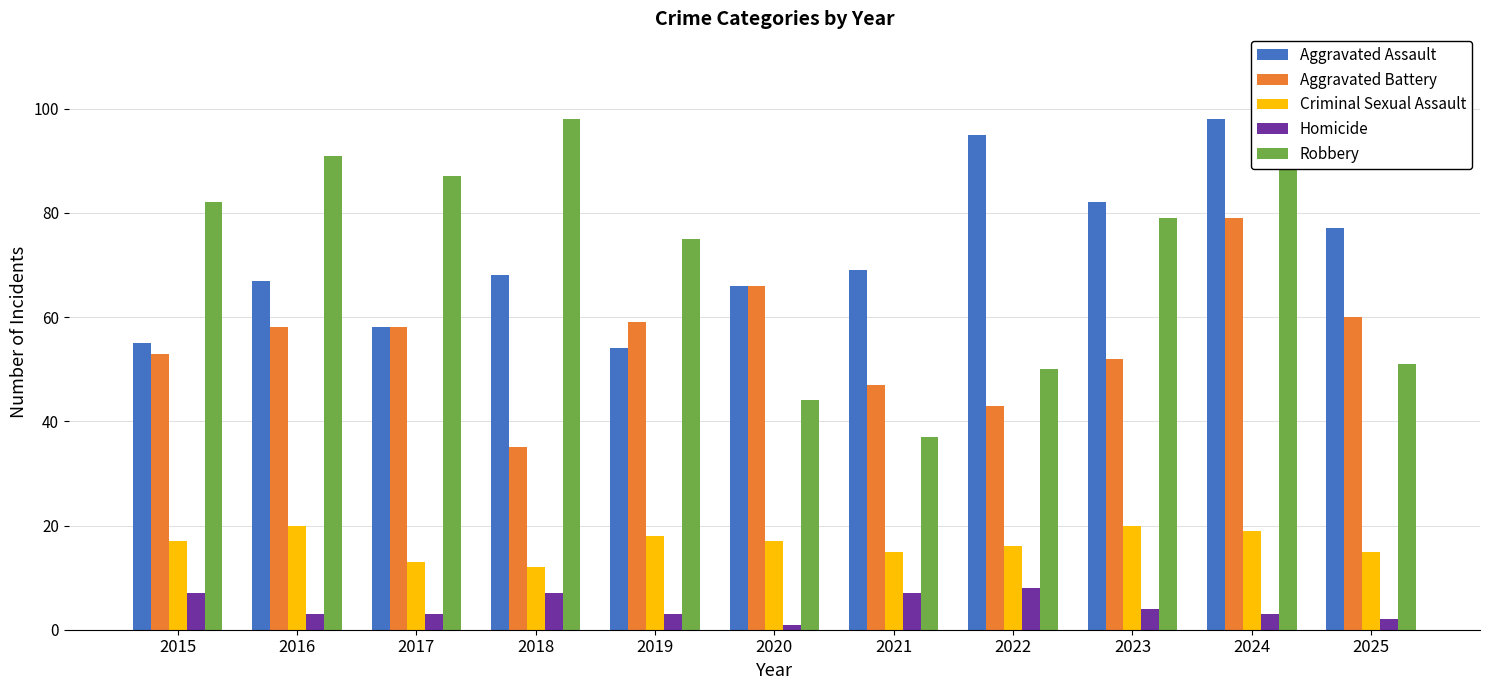

What is the sum of all Criminal Sexual Assault values?

182